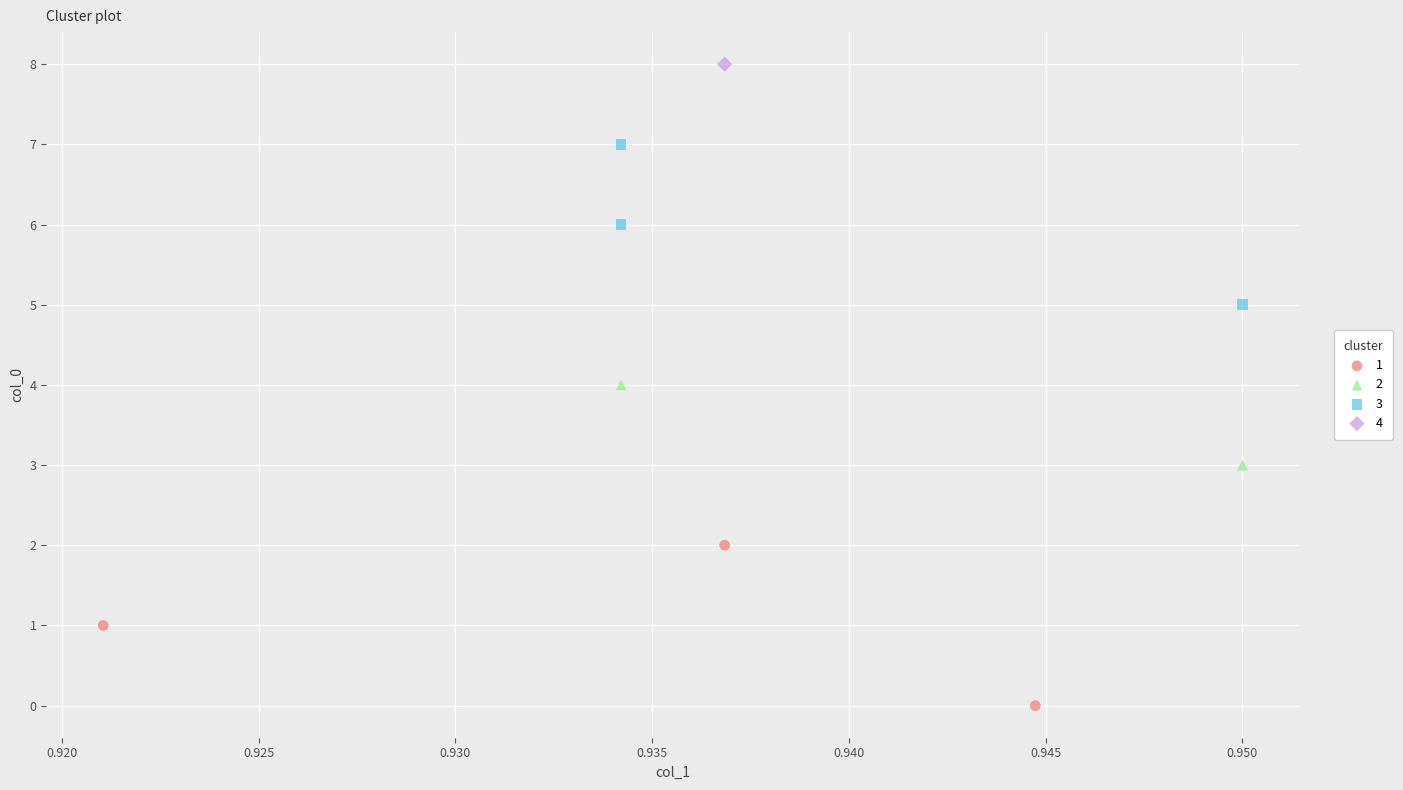

Which series contains the lowest Y value?

1